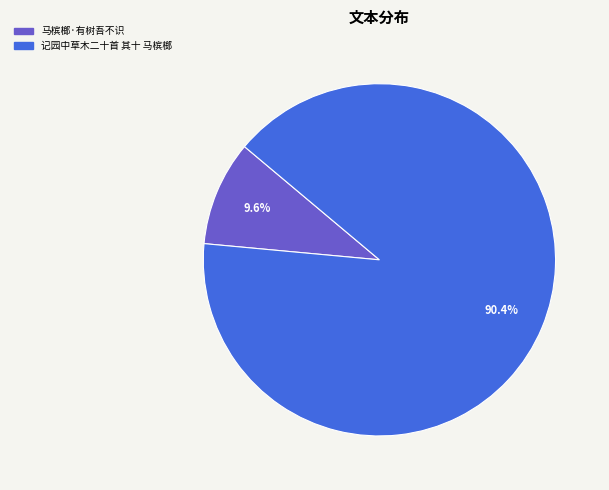

To the nearest percent, what percentage of the pie is 马槟榔·有树吾不识?

10%